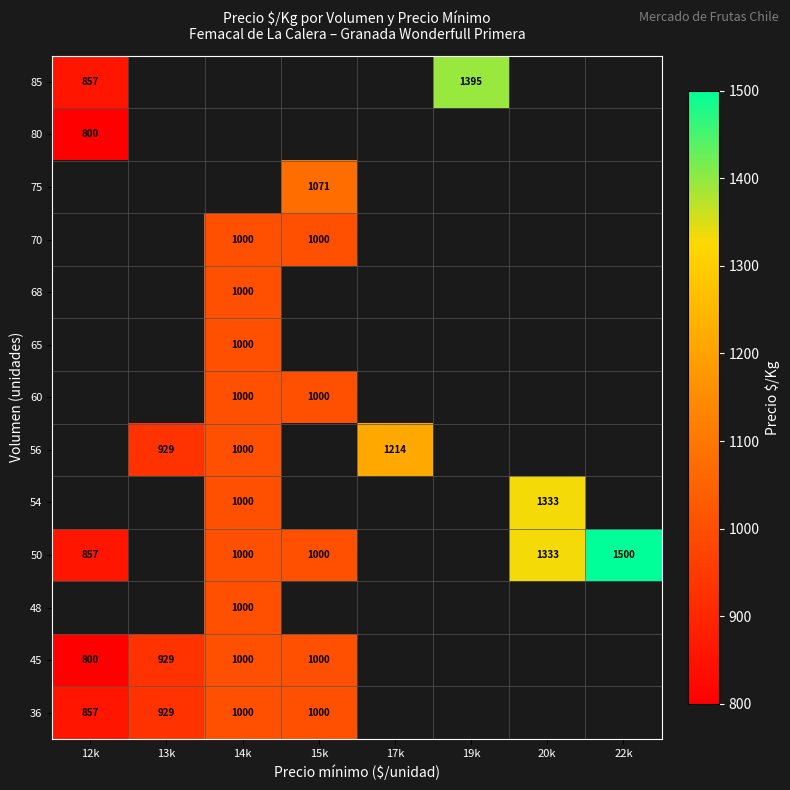

The 36 series shows 1367 at 14k. True or false?

False